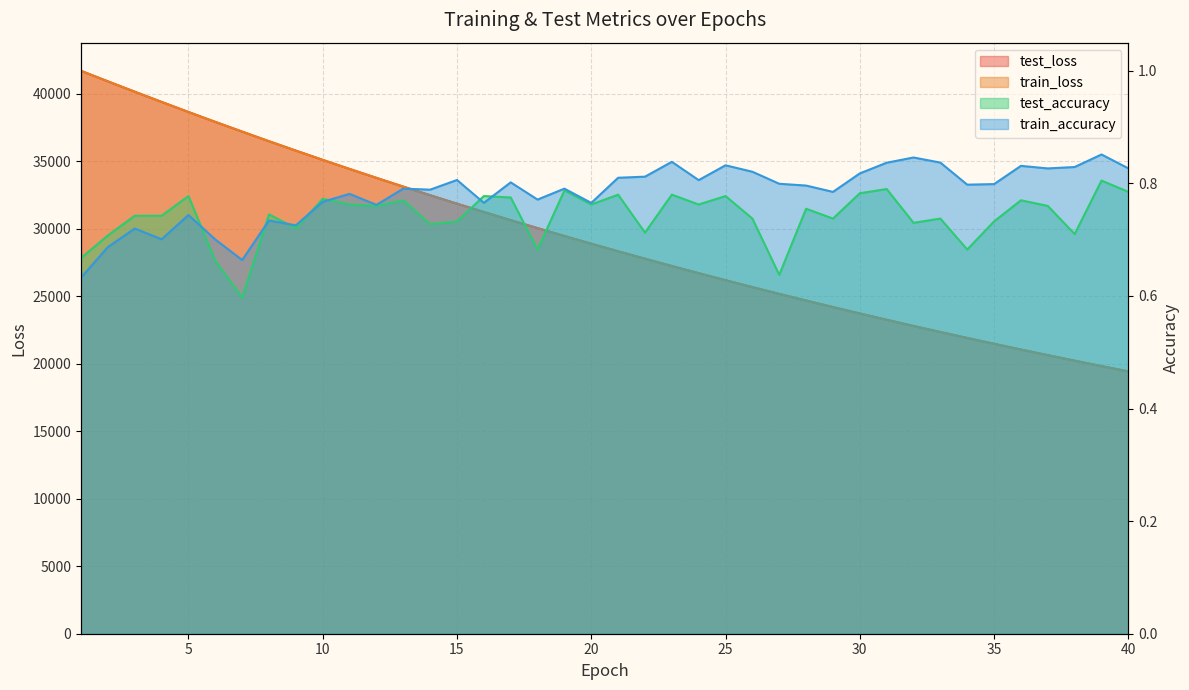

What is the sum of all train_accuracy values?

31.3